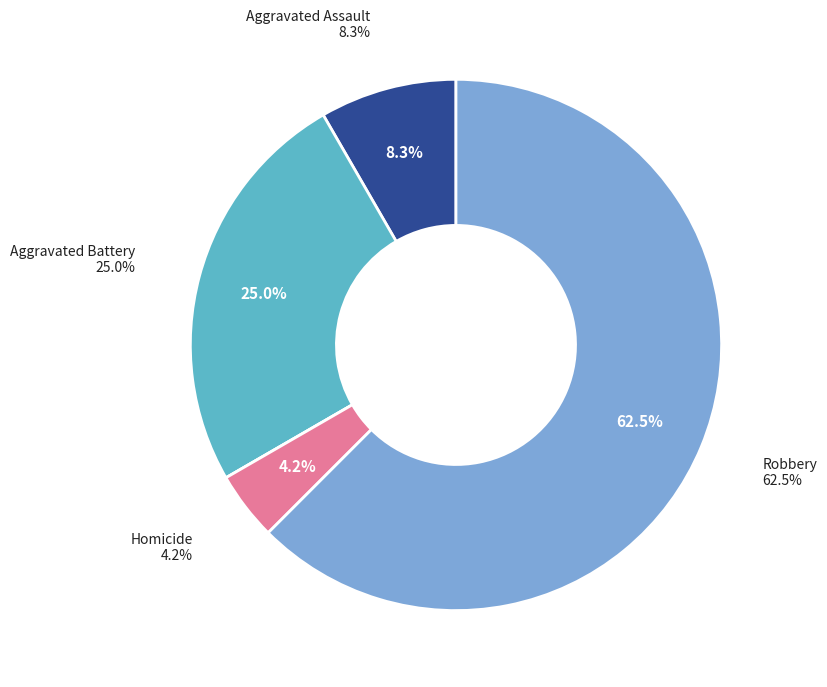

How much of the chart is everything except Robbery?

37.5%